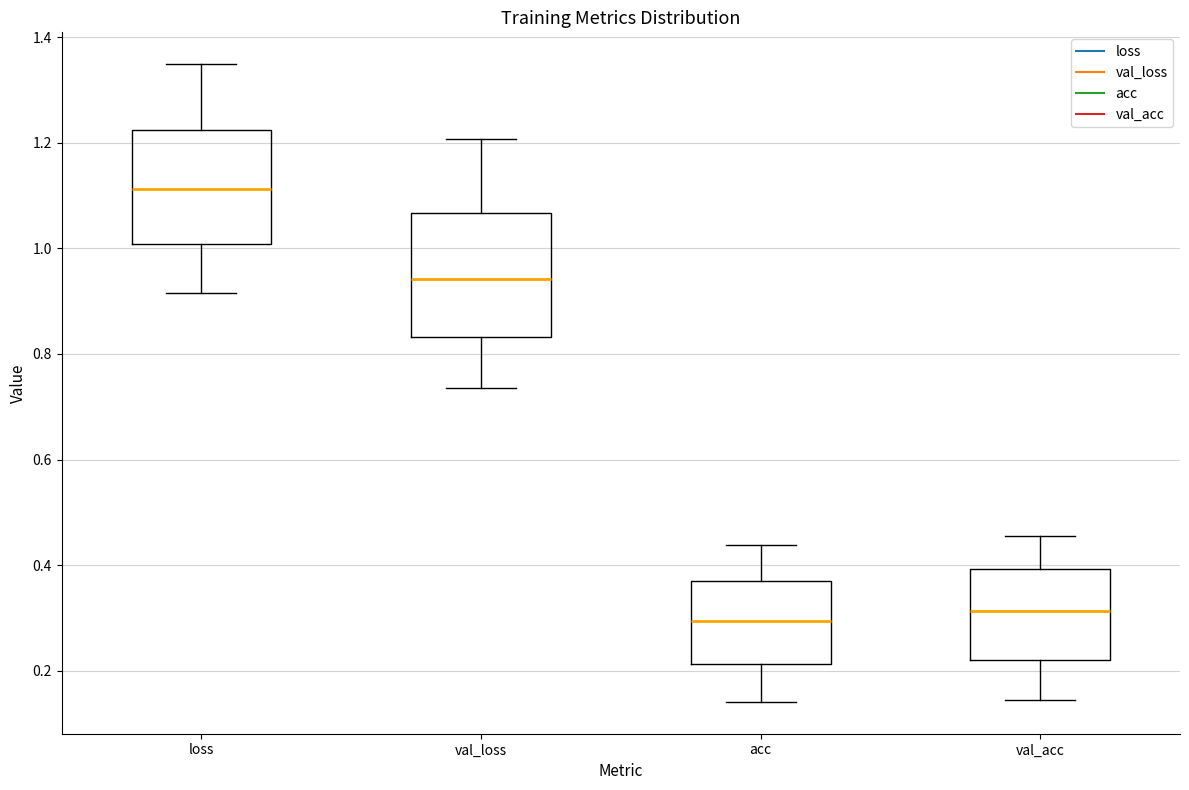

Which box has the highest median line?

loss